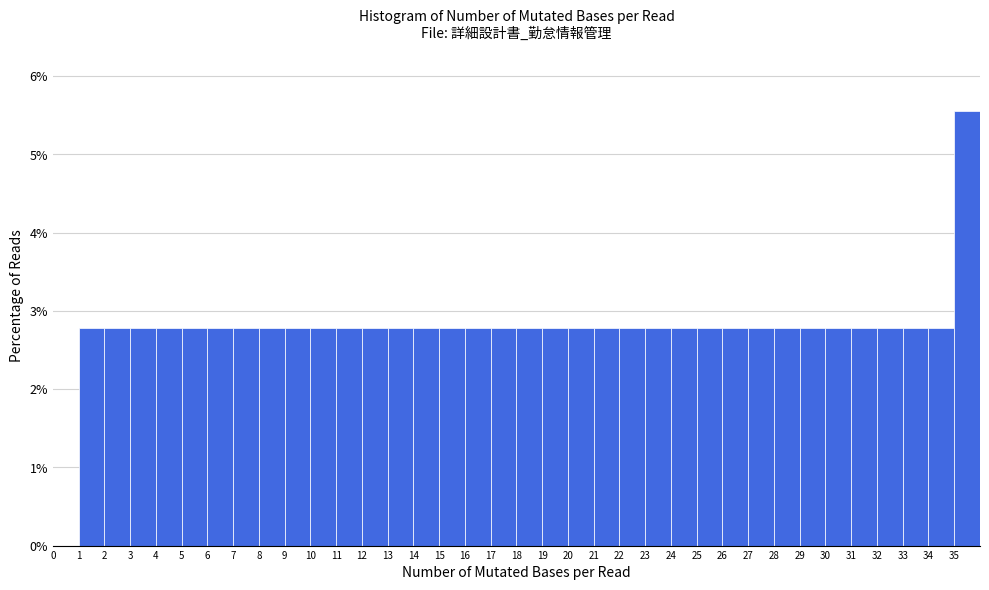

Over which range of the x-axis is the bar tallest?

35 to 36